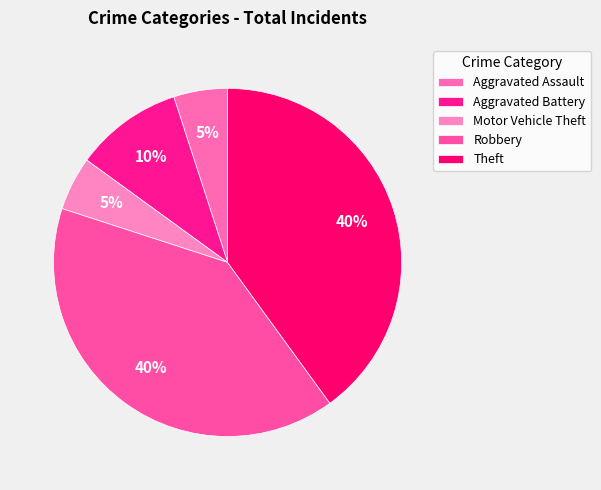

To the nearest percent, what is the difference between the largest and smallest slice percentages?

35%